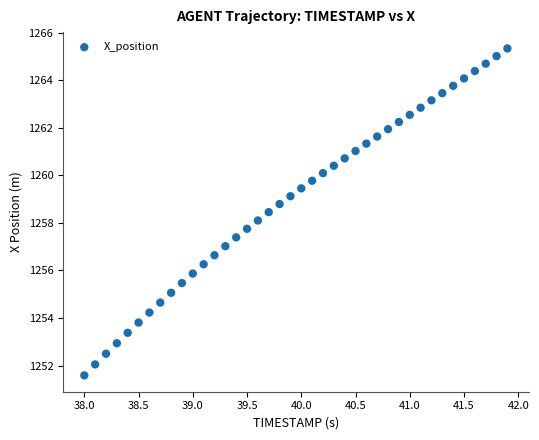

What is the range of X values (max minus min)?

3.9